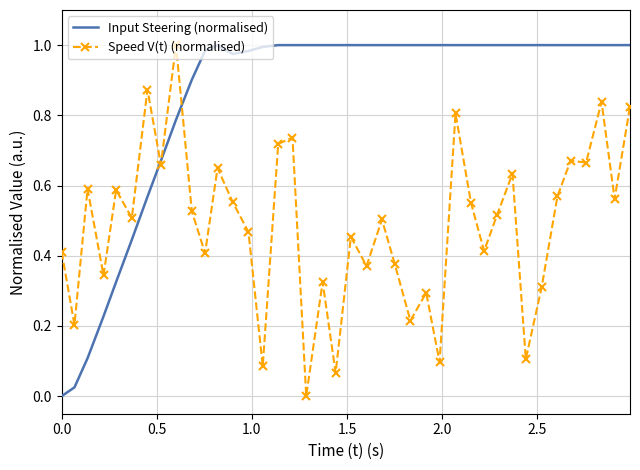

How many positive values does the Speed V(t) (normalised) series have?

39